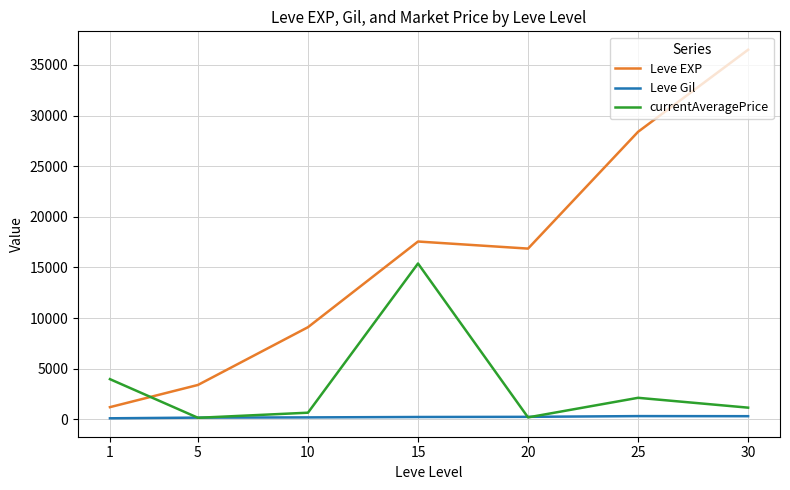

How many values in the Leve Gil series exceed 241?

4